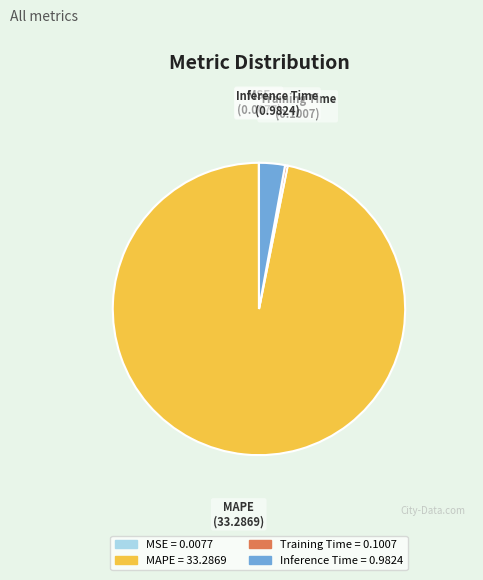

True or false: MAPE accounts for 83% of the total.

False